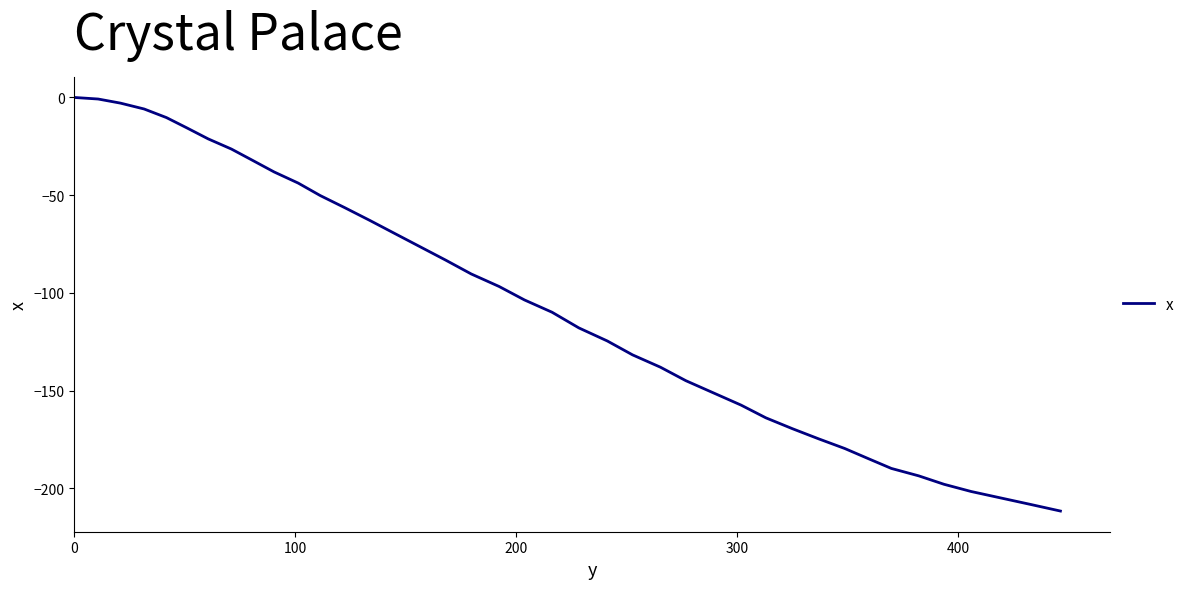

What is the difference between the maximum and minimum values?

211.6